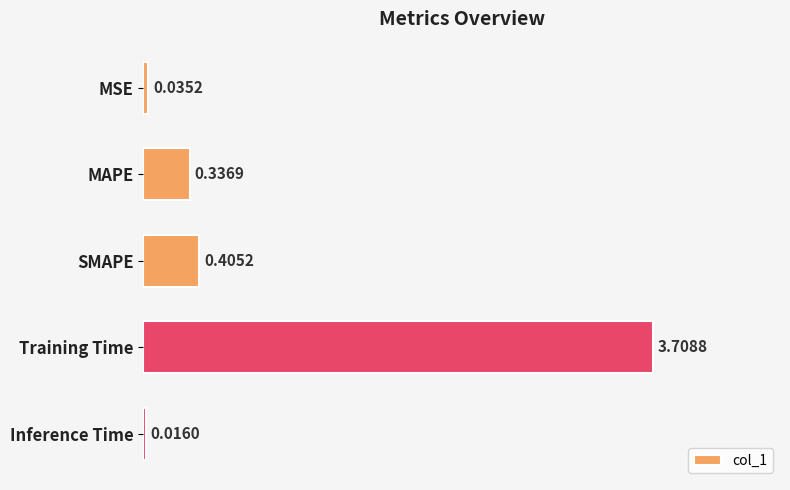

Rank the categories by value from lowest to highest.

Inference Time, MSE, MAPE, SMAPE, Training Time